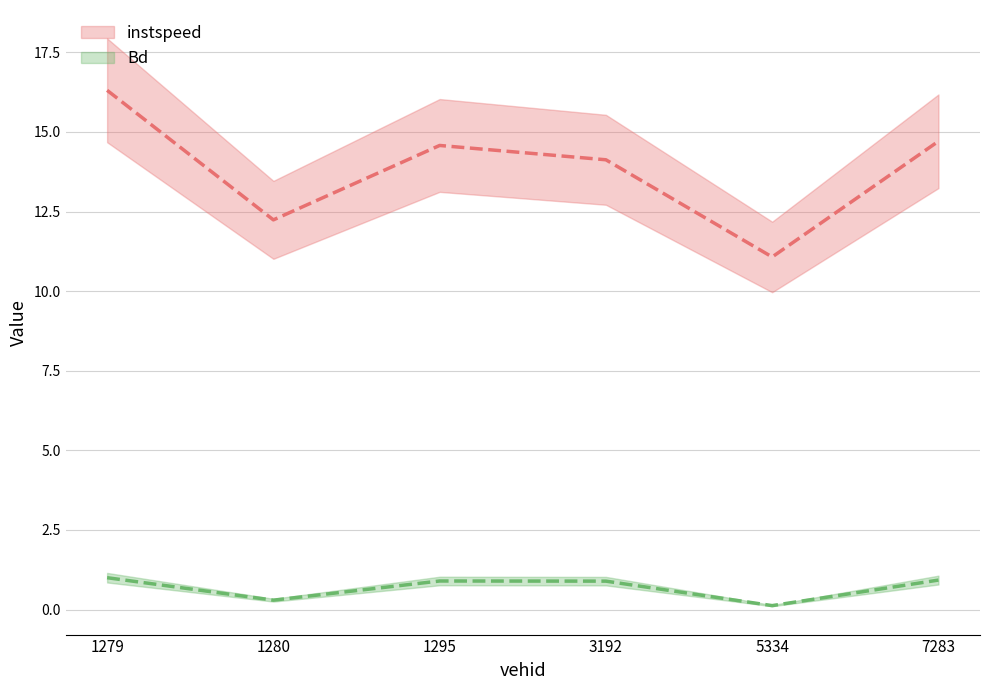

Where is instspeed nearest to the value 13?

1280.0